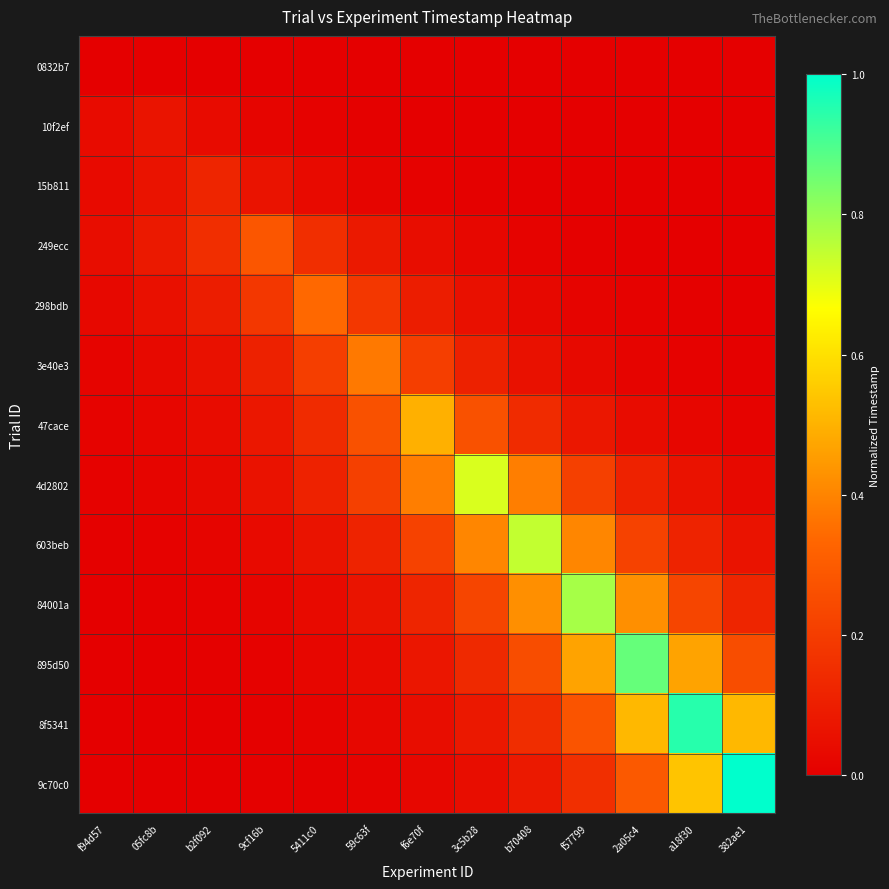

At which category is the sum across all series the highest?

2a05c4